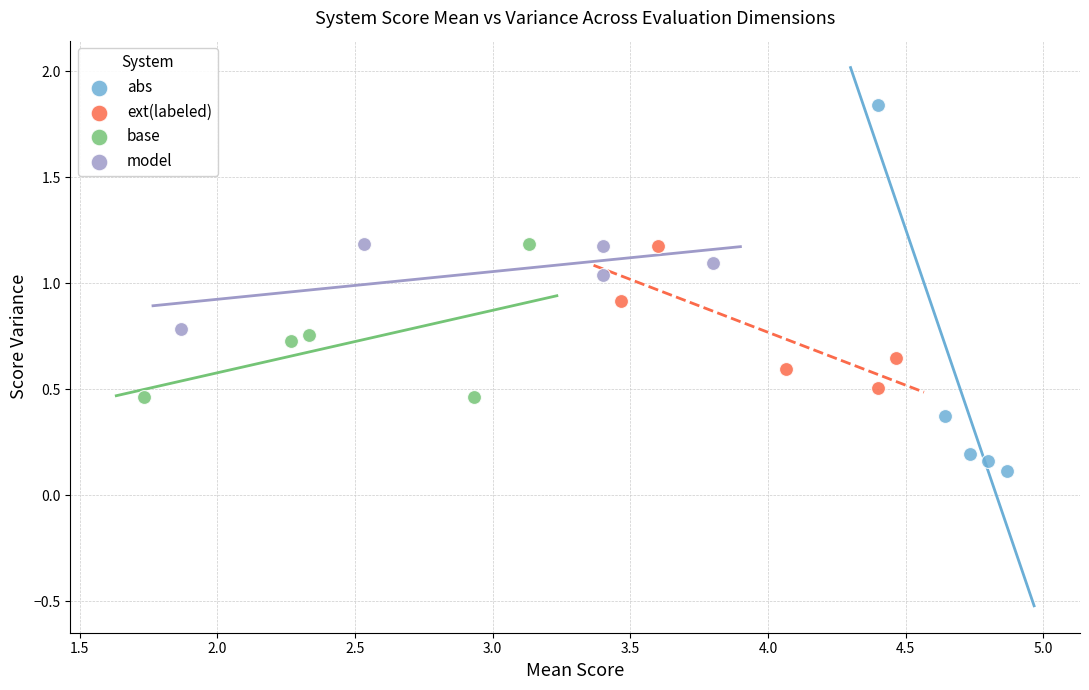

Which series has the widest spread of Y values?

abs